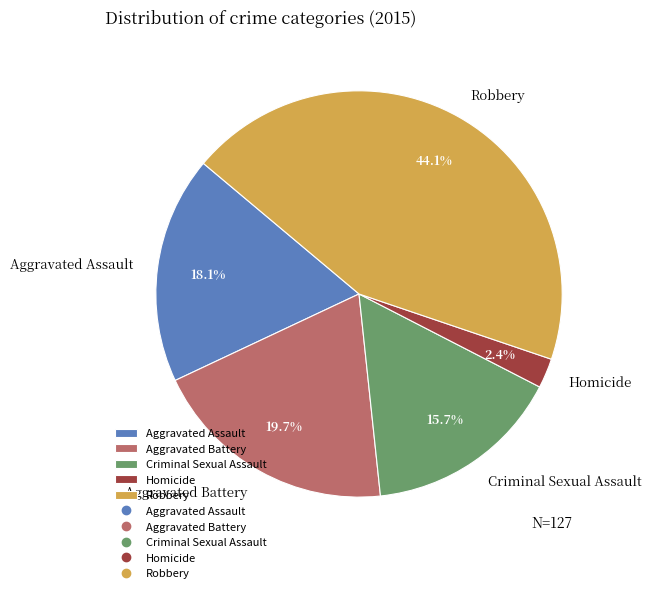

Which has a higher value, Homicide or Aggravated Battery?

Aggravated Battery